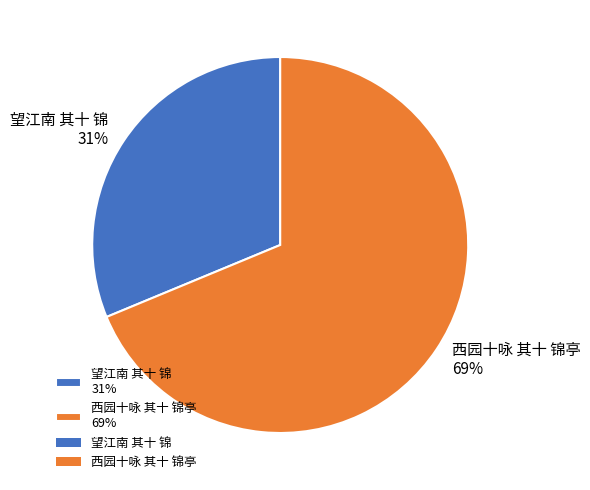

Is it true that 西园十咏 其十 锦亭 is 61% of the pie?

False